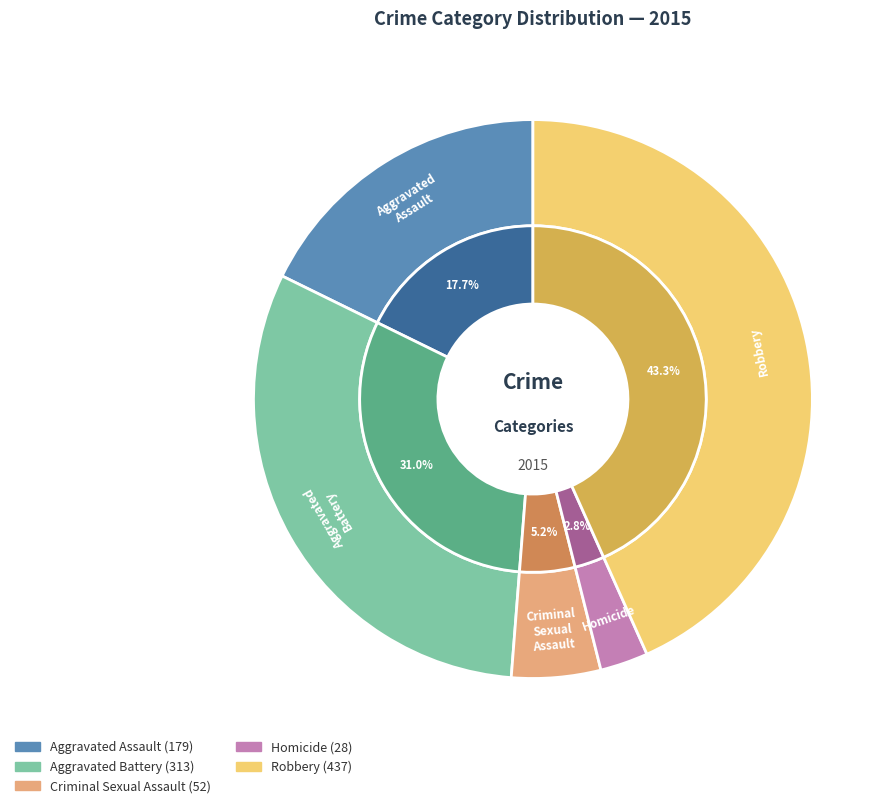

Which category has the smallest portion of the pie?

Homicide